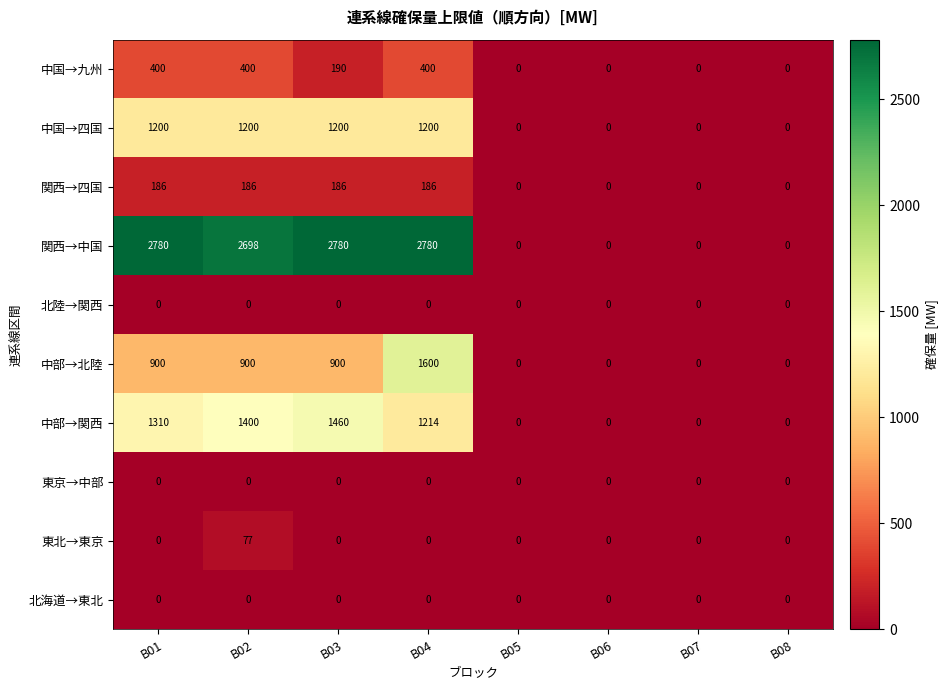

At which label is 中国→九州 closest to 200?

B03